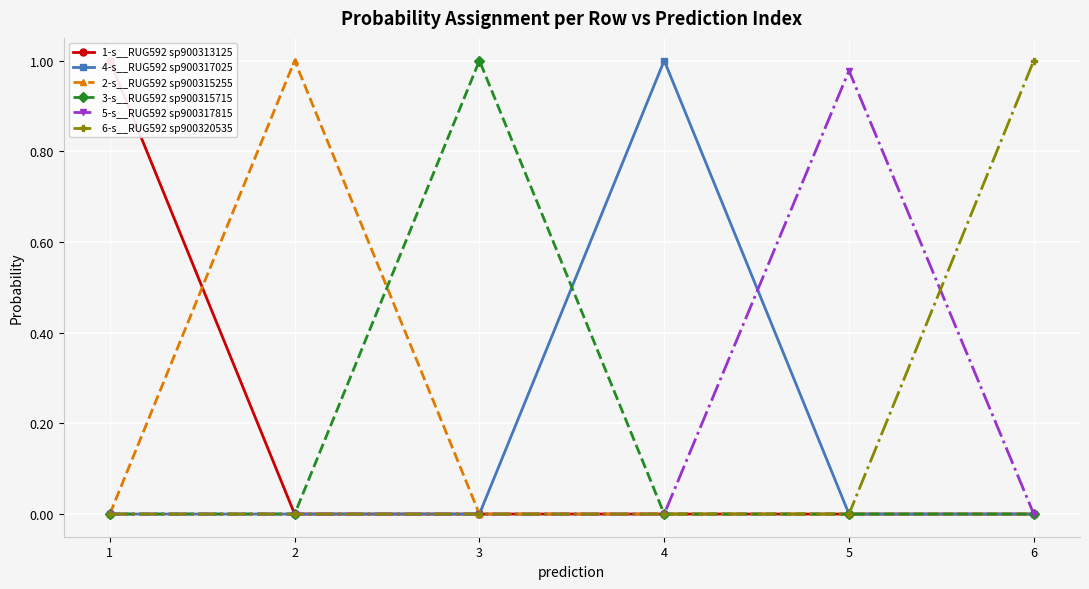

Is this an area chart (filled region under the line)?

No